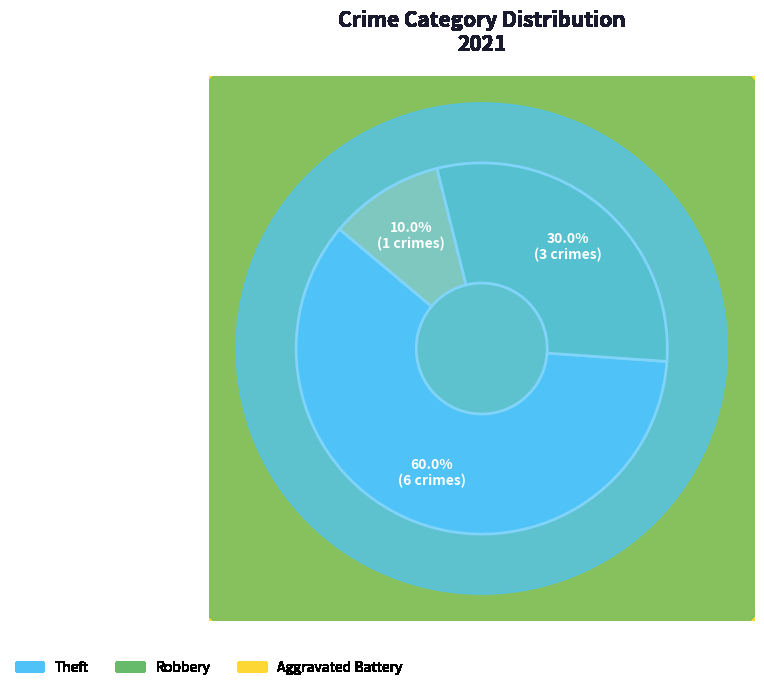

True or false: Aggravated Battery accounts for 10% of the total.

True